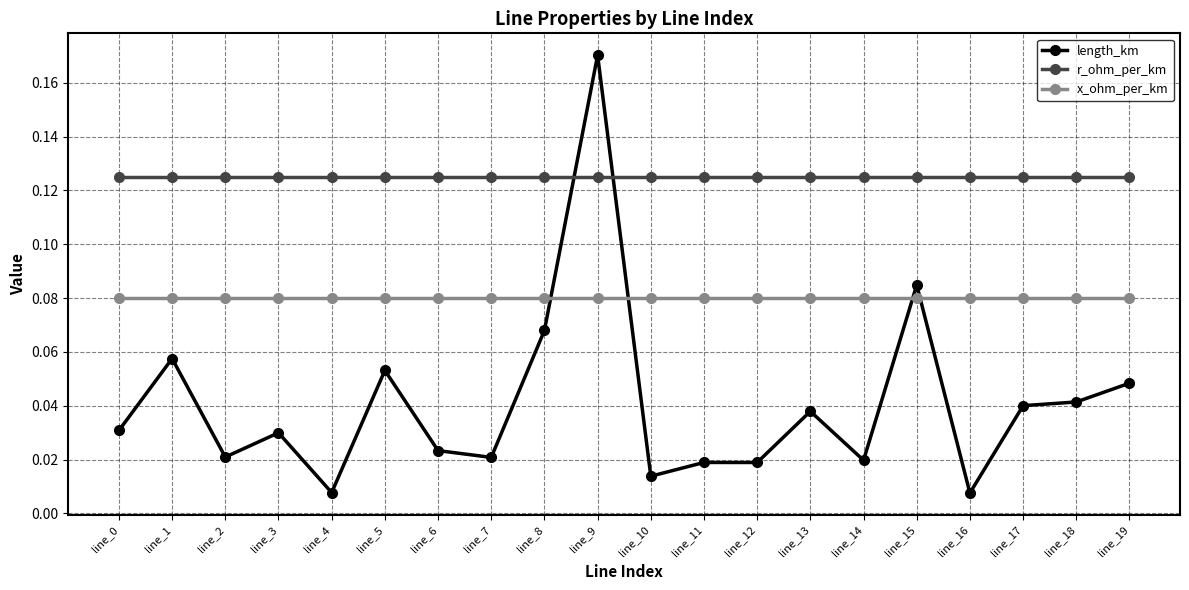

True or false: r_ohm_per_km and x_ohm_per_km cross at least once.

False